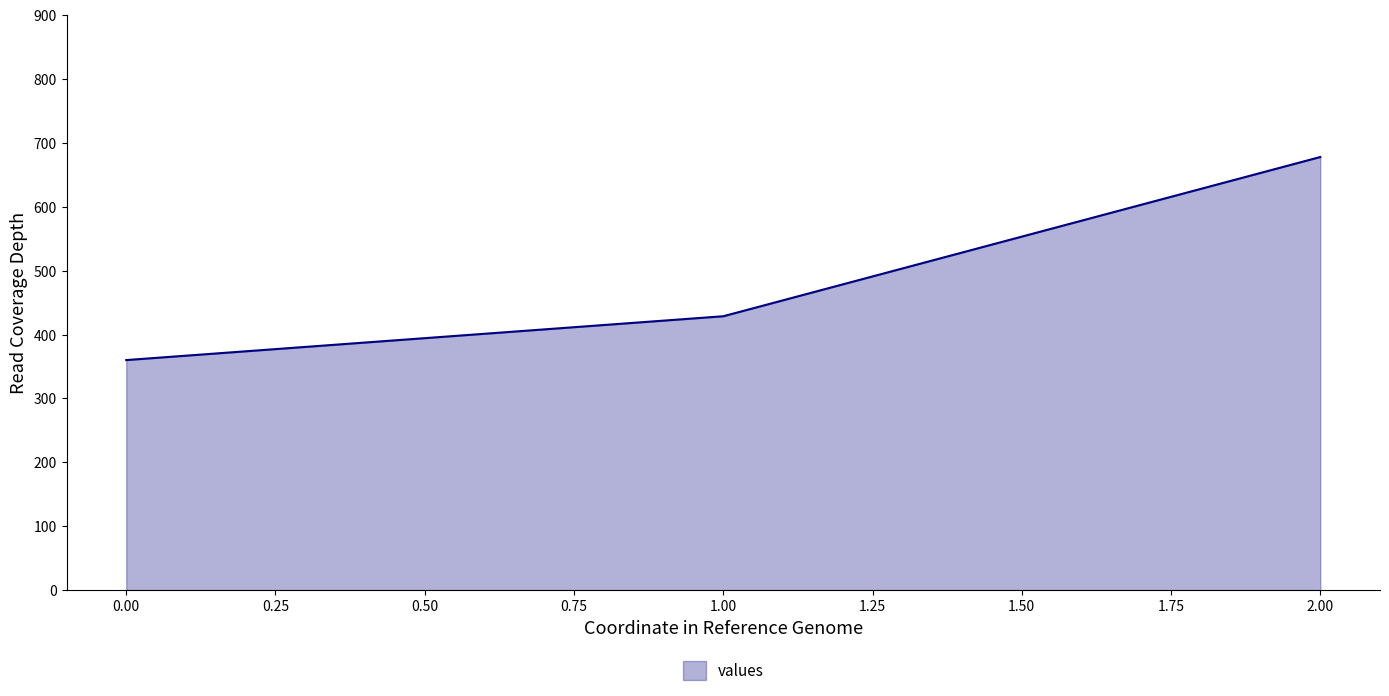

What is the change in value from 1.00 to 2.00?

+249.2